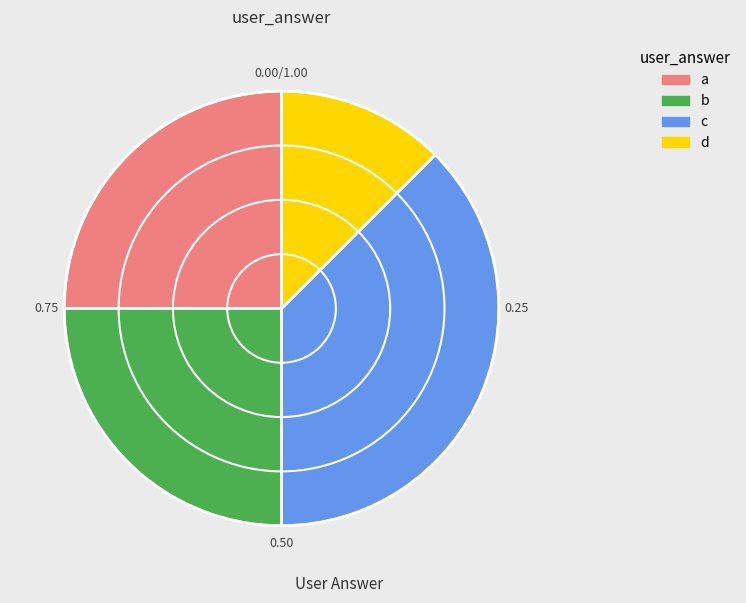

Between d and a, which is larger?

a